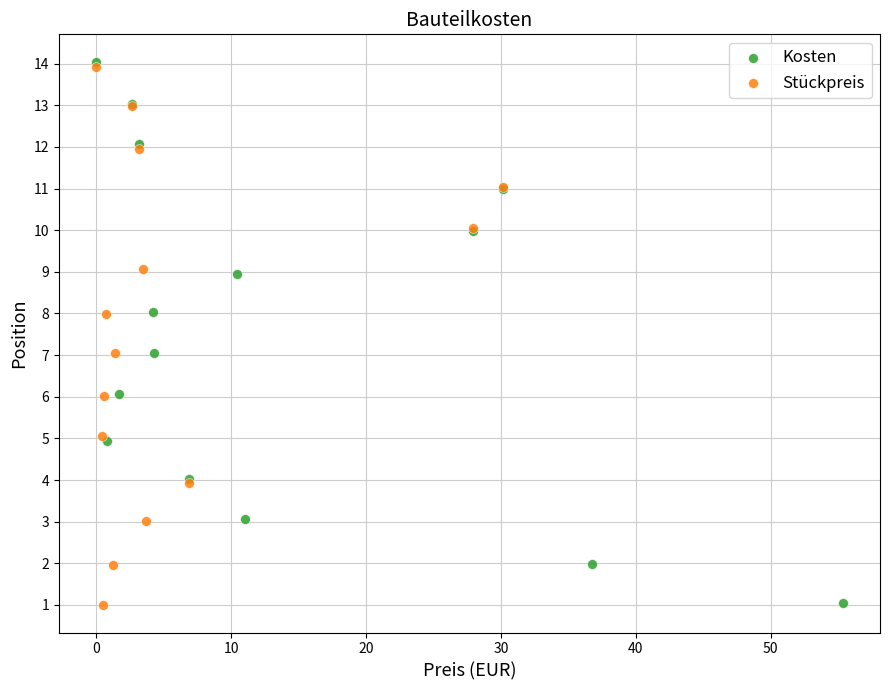

Which series has the widest spread of Y values?

Kosten